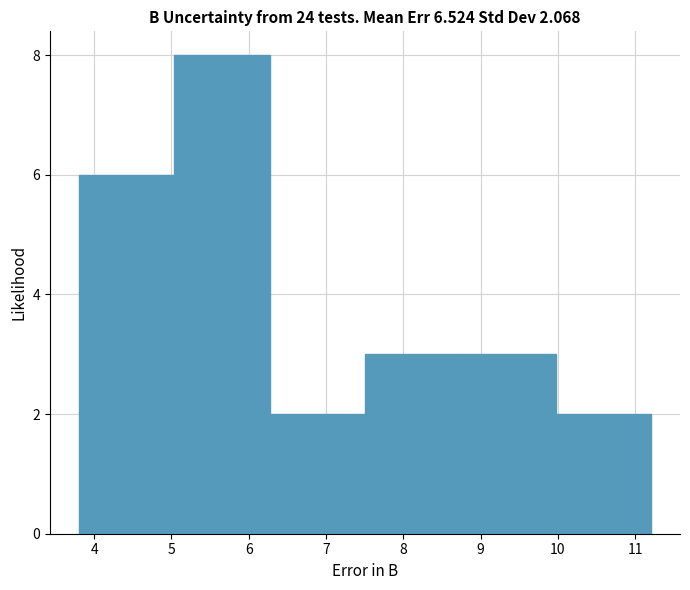

Which range on the x-axis has the tallest bar?

5.0 to 6.3